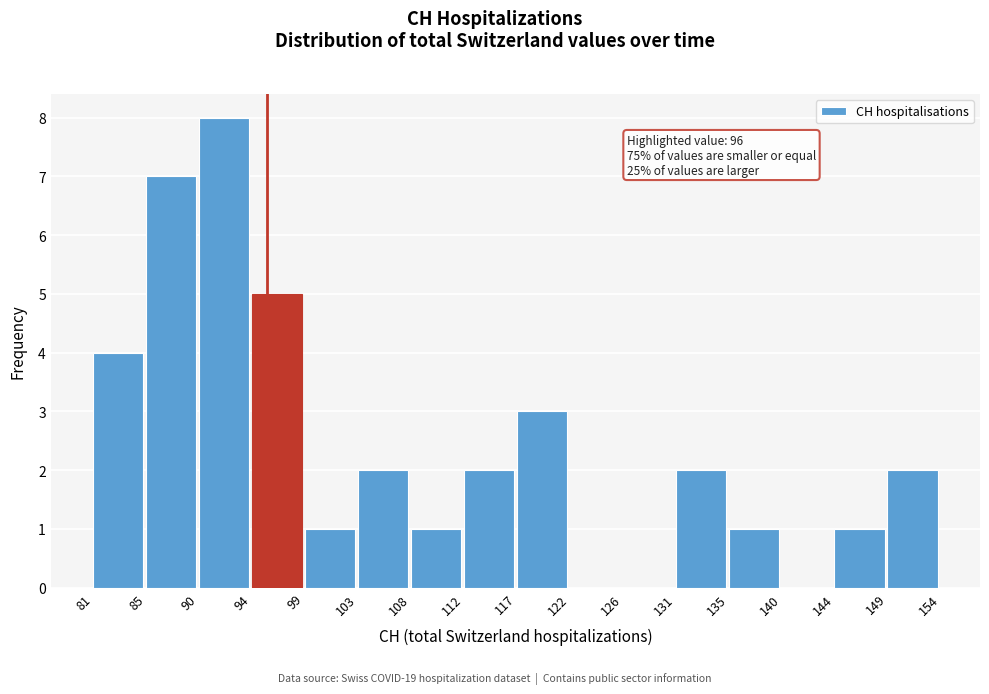

Reading left to right, list all the values displayed in this chart.

81=4	85=7	90=8	94=5	99=1	103=2	108=1	112=2	117=3	122=0	126=0	131=2	135=1	140=0	144=1	149=2